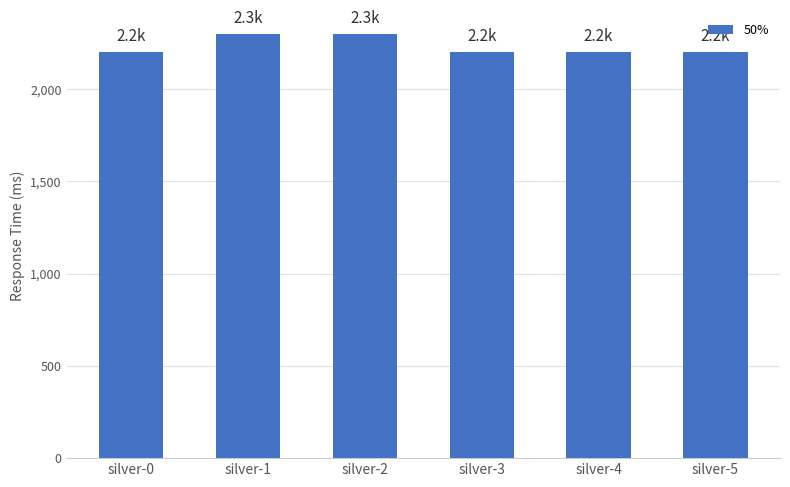

How many bars are there in total?

6